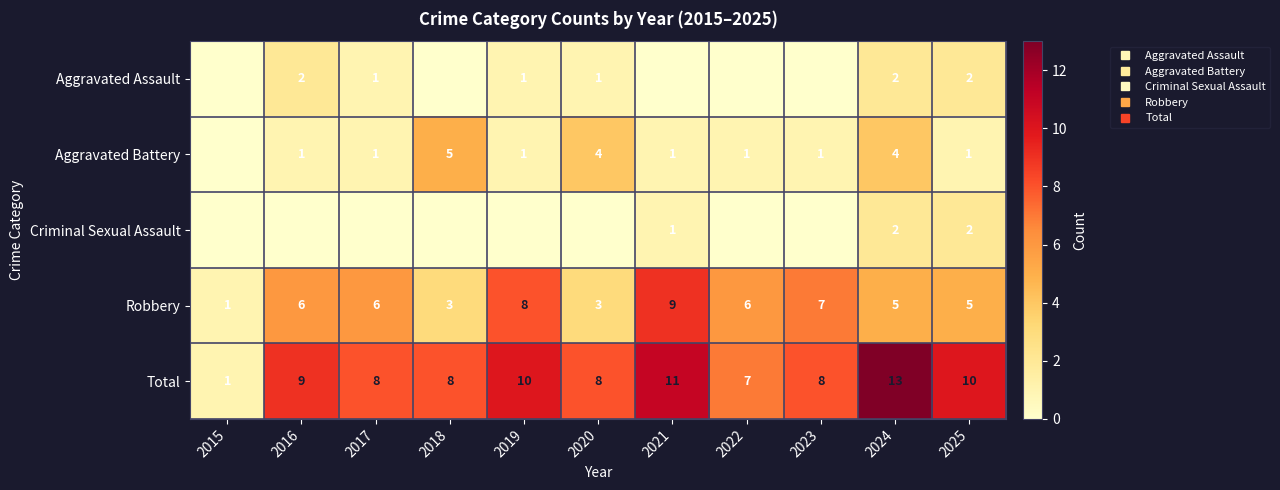

The value of Aggravated Battery at 2022 is 1. True or false?

False